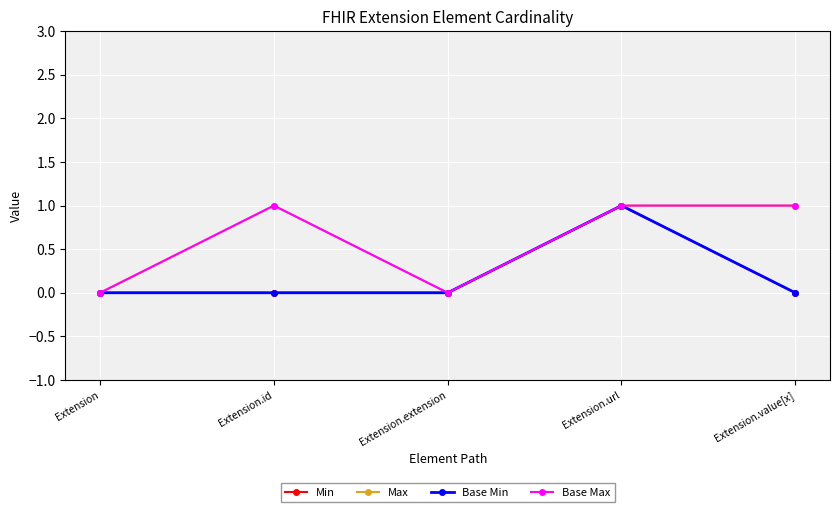

Is this an area chart (filled region under the line)?

No